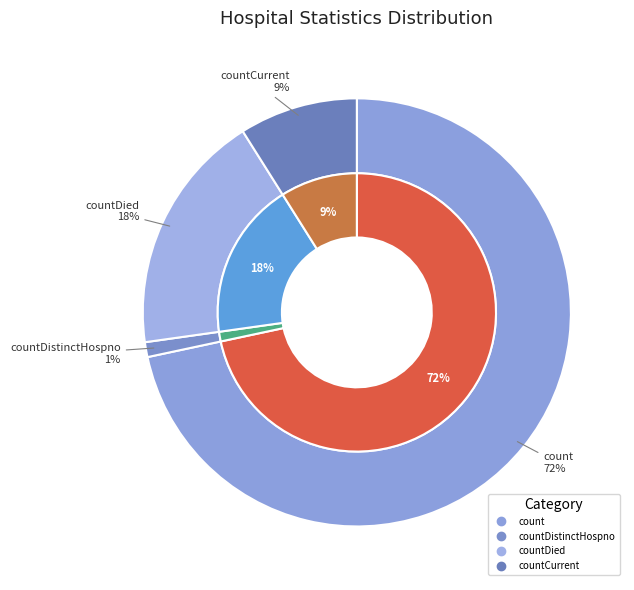

The countDied slice represents 29% of the pie. True or false?

False